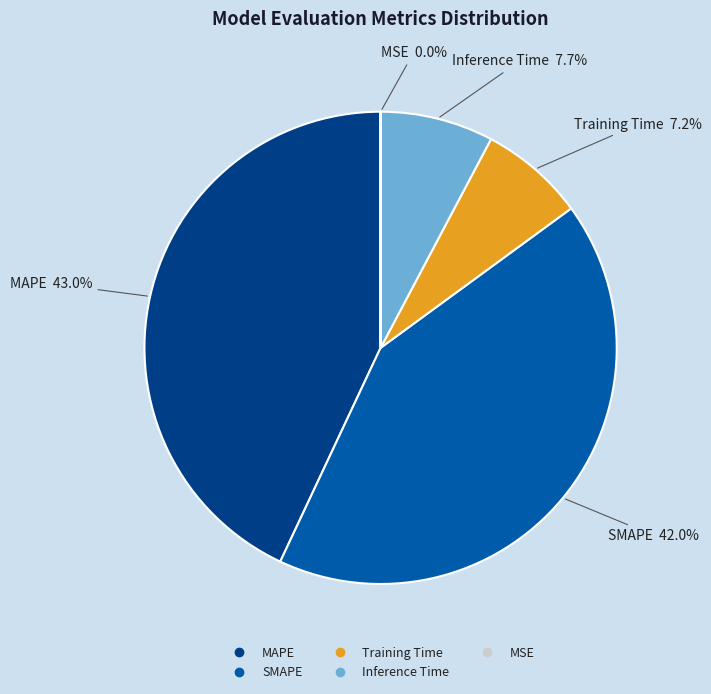

What is the largest slice in the pie chart?

MAPE